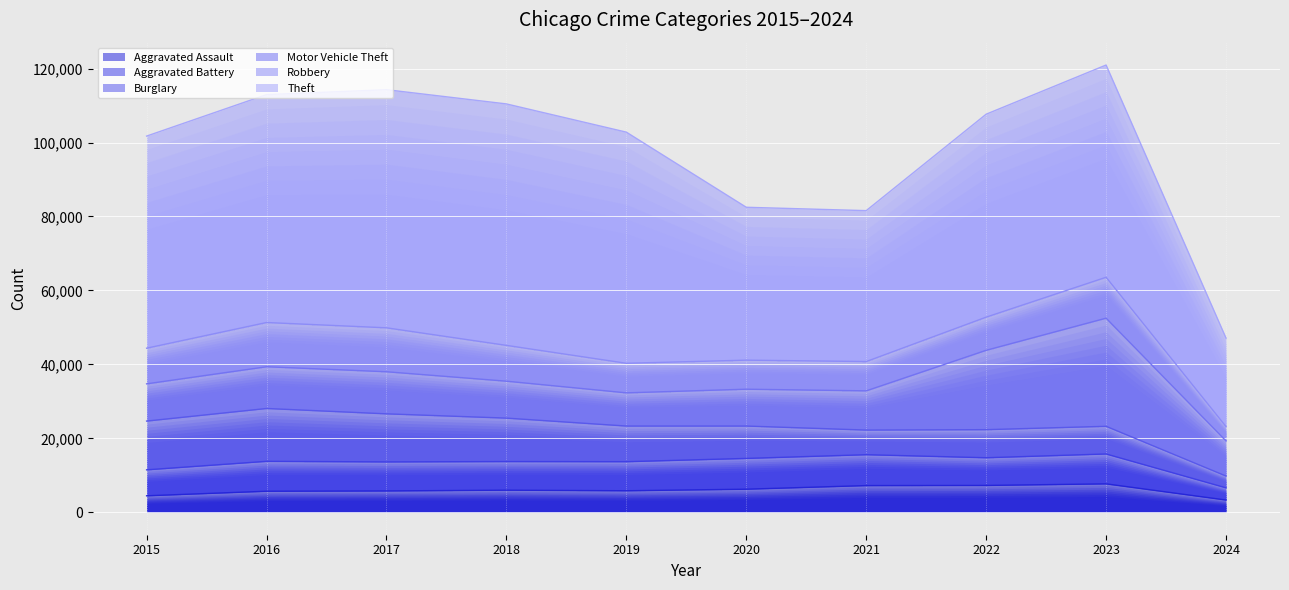

Rank the series at 2018 from highest to lowest value.

Theft, Burglary, Motor Vehicle Theft, Robbery, Aggravated Battery, Aggravated Assault